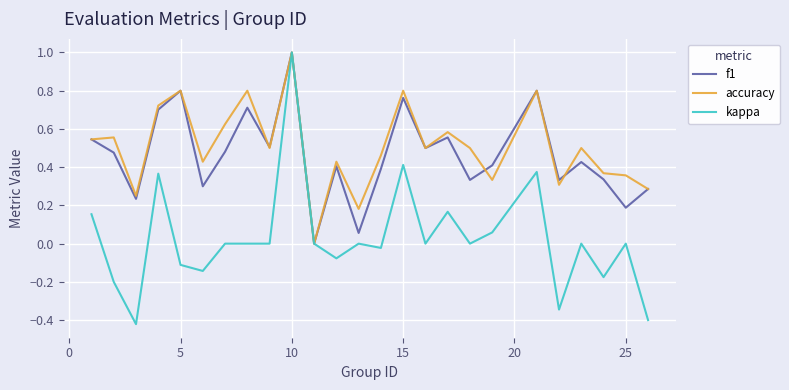

In accuracy, how many points are higher than both neighbors (excluding endpoints)?

9